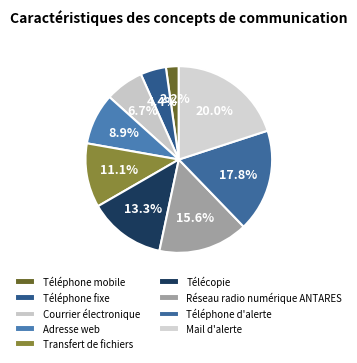

What is the ratio of the value at Adresse web to the value at Réseau radio numérique ANTARES?

0.6